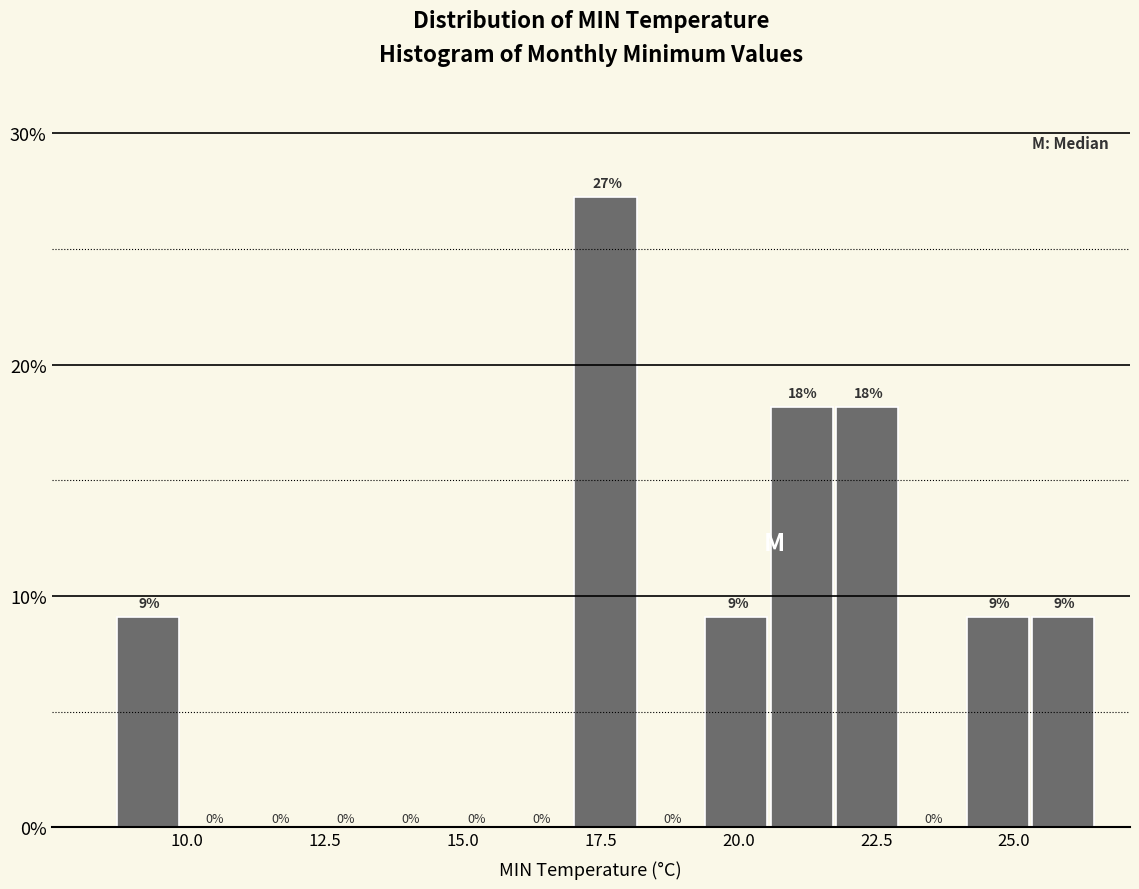

Read against the x-axis, roughly where is the centre of the tallest bar?

17.5